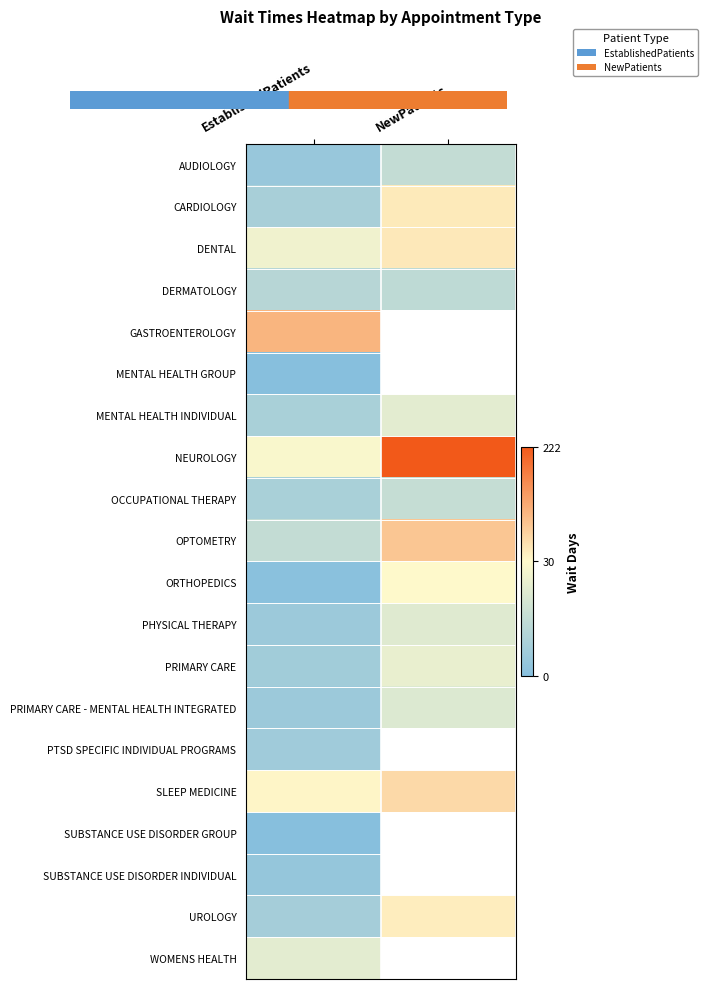

Which series changed the most between EstablishedPatients and NewPatients?

NEUROLOGY